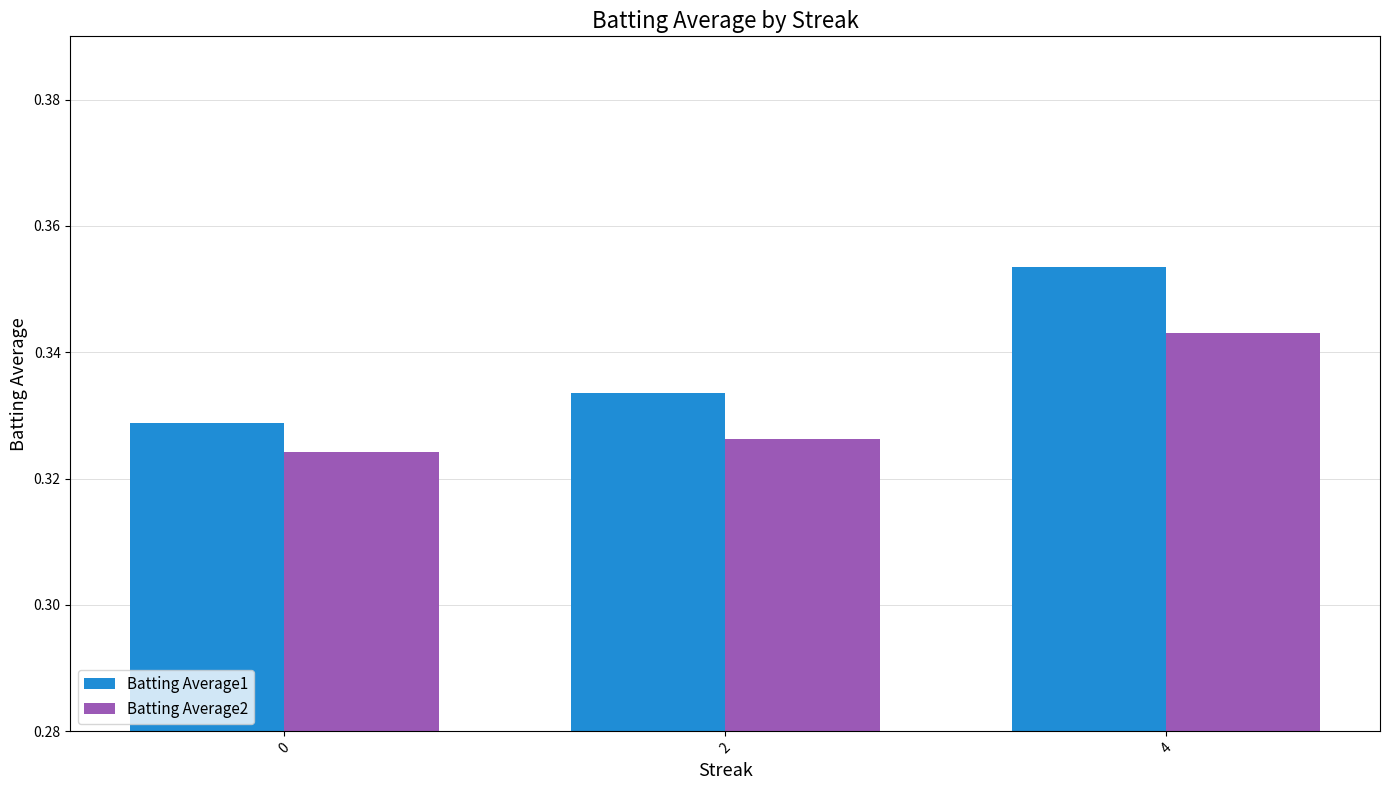

Rank the categories by Batting Average2 value from highest to lowest.

4, 2, 0